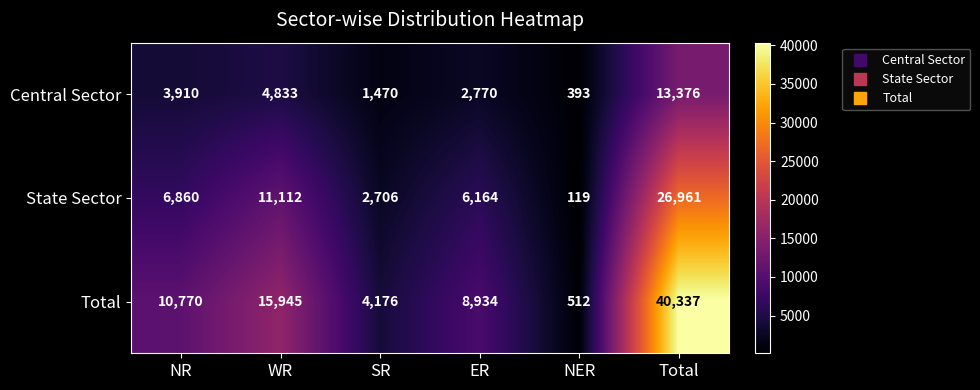

At SR, list the series in order from largest to smallest.

Total, State Sector, Central Sector